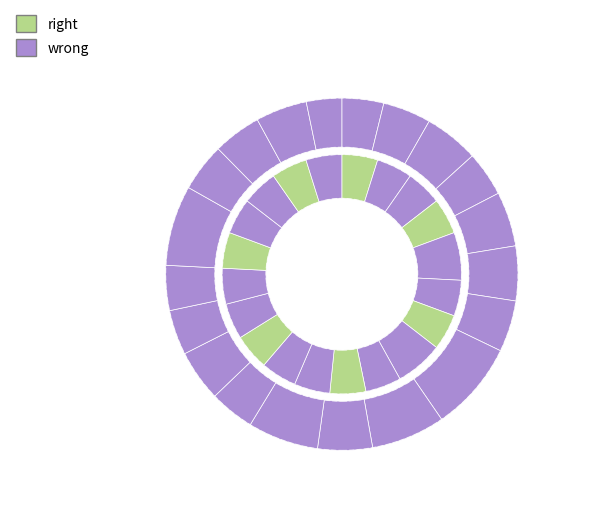

To the nearest percent, what is the average slice percentage?

5%